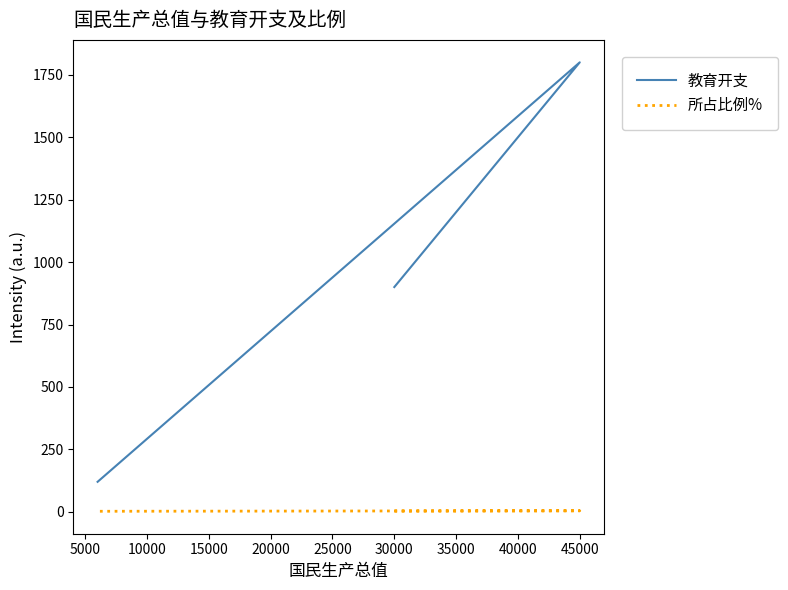

Does the chart display data point markers on the line(s)?

No